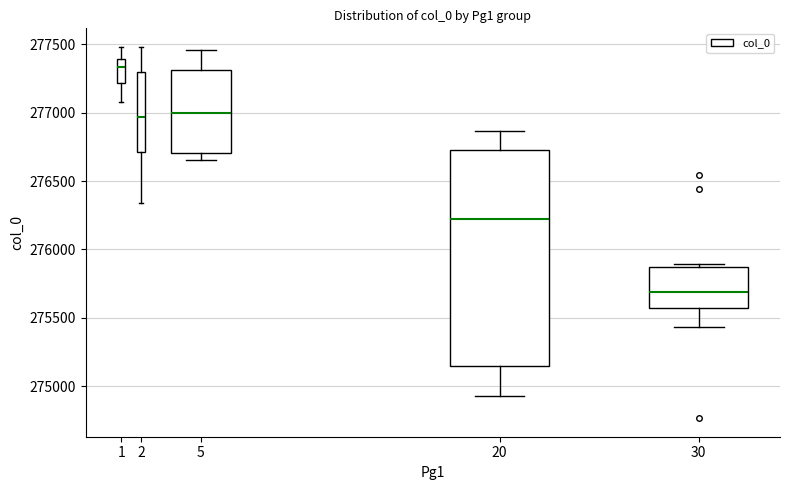

Reading left to right, read every box against the y-axis: the position of its median line, the range the box covers, and the ends of its whiskers. The values are not printed on the chart, so give them approximately, as read against the axis.

1: median 277350, box 277200 to 277400, whiskers 277100 to 277500
2: median 276950, box 276700 to 277300, whiskers 276350 to 277500
5: median 277000, box 276700 to 277300, whiskers 276650 to 277450
20: median 276250, box 275150 to 276750, whiskers 274950 to 276850
30: median 275700, box 275550 to 275850, whiskers 275450 to 275900